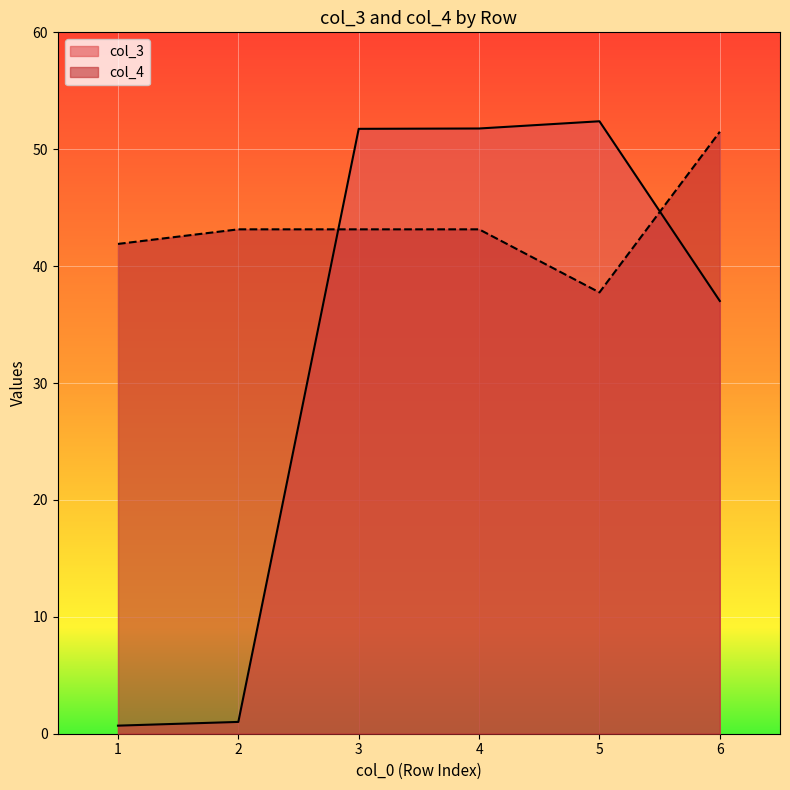

List the series in order of their overall mean, highest first.

col_4, col_3